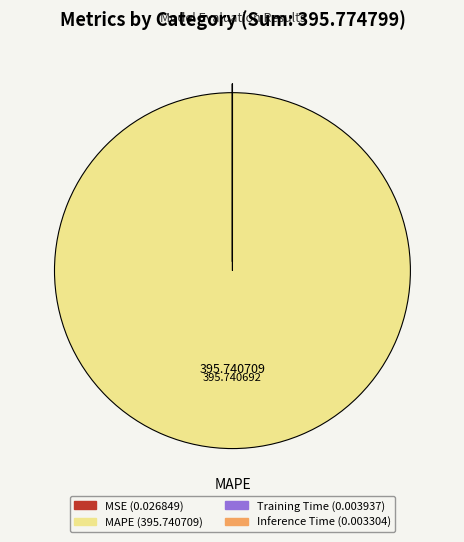

Does any single category account for the majority?

Yes